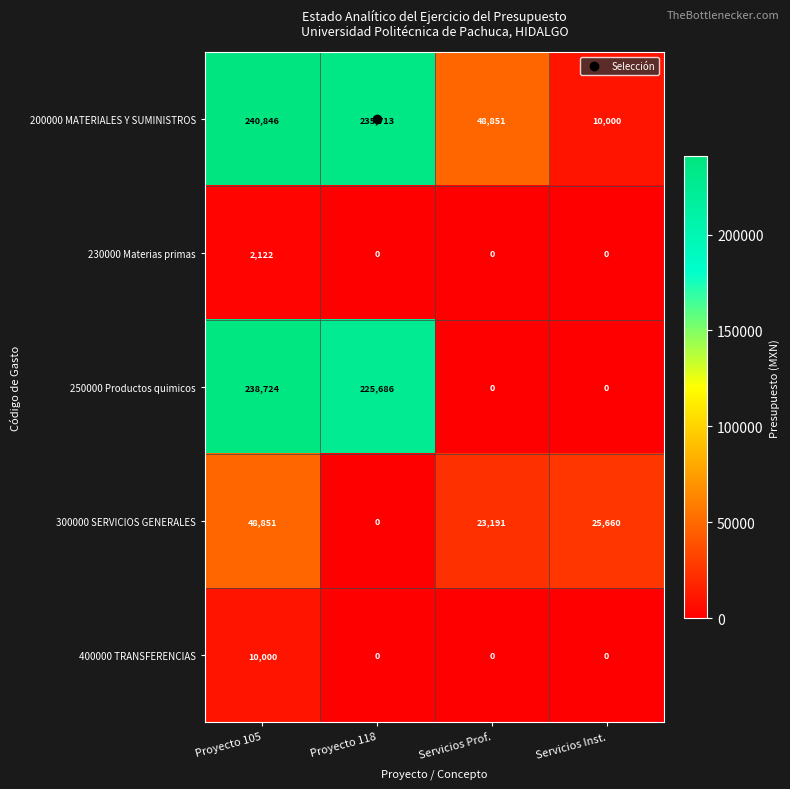

How many categories are shown in the chart?

4